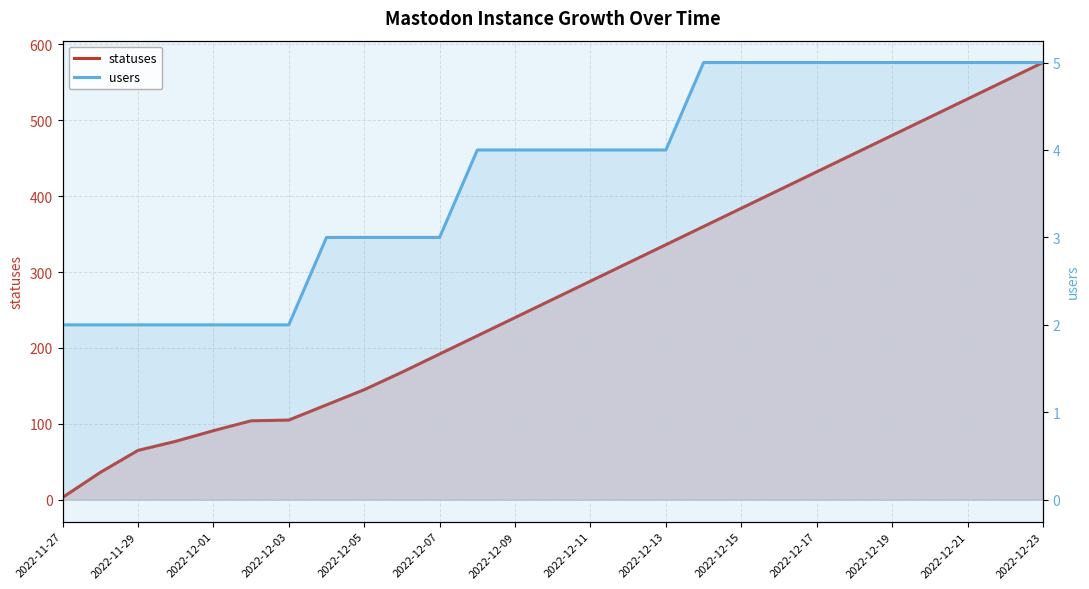

True or false: users and statuses intersect in this chart.

False